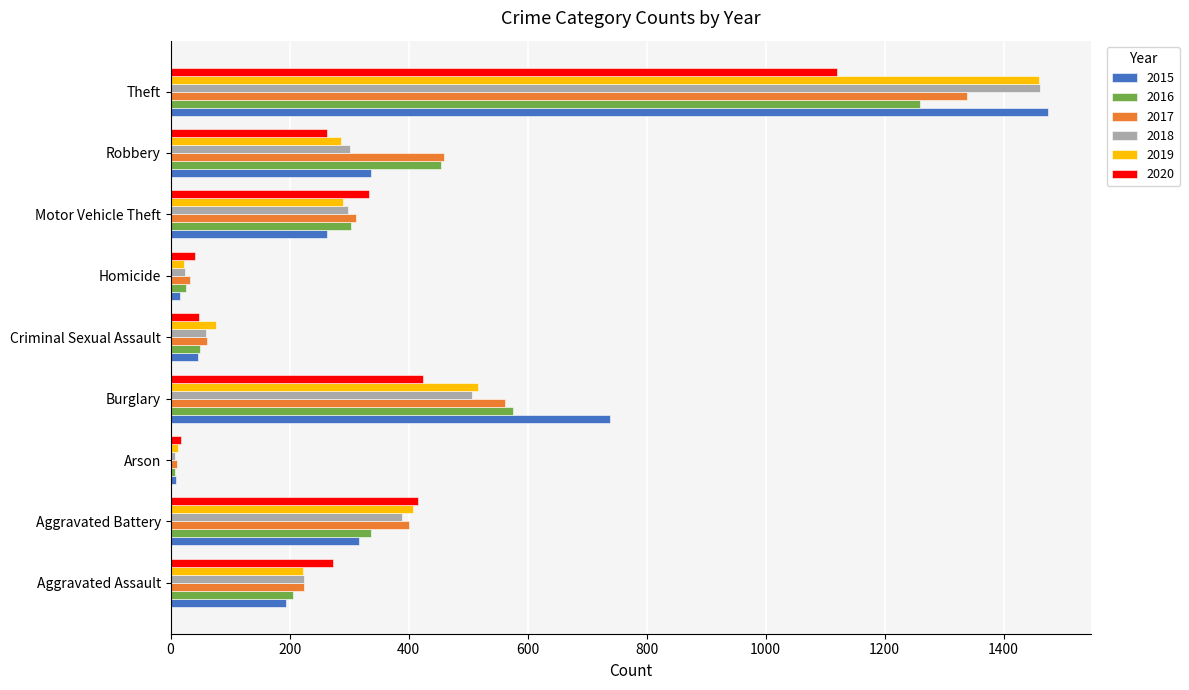

True or false: 2018 has a value of 225 at Aggravated Assault.

True